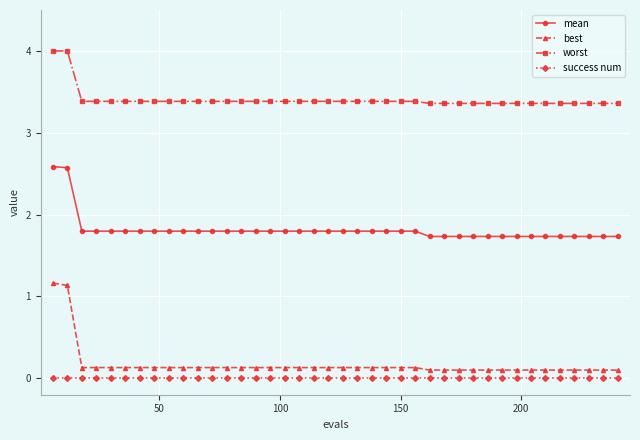

What are all the series names shown in the legend?

mean, best, worst, success num